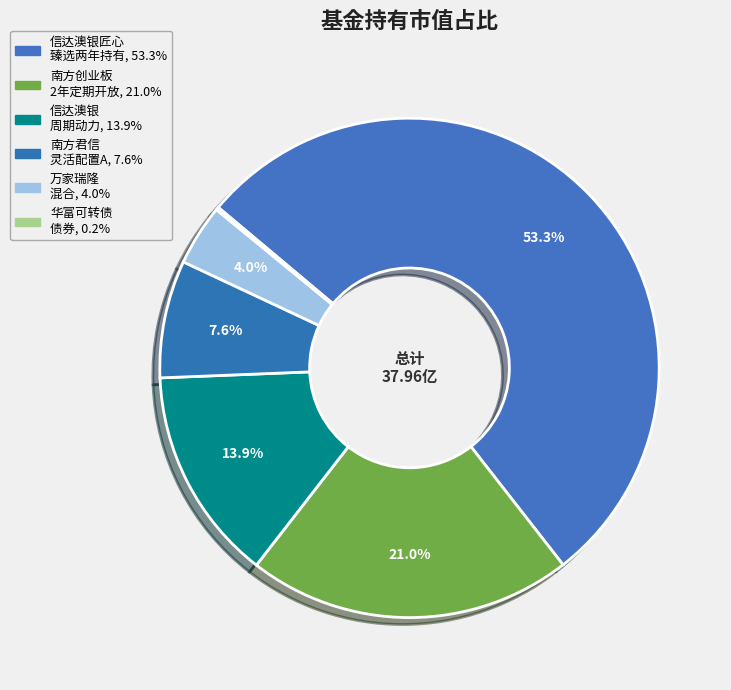

How many segments does this pie chart have?

6